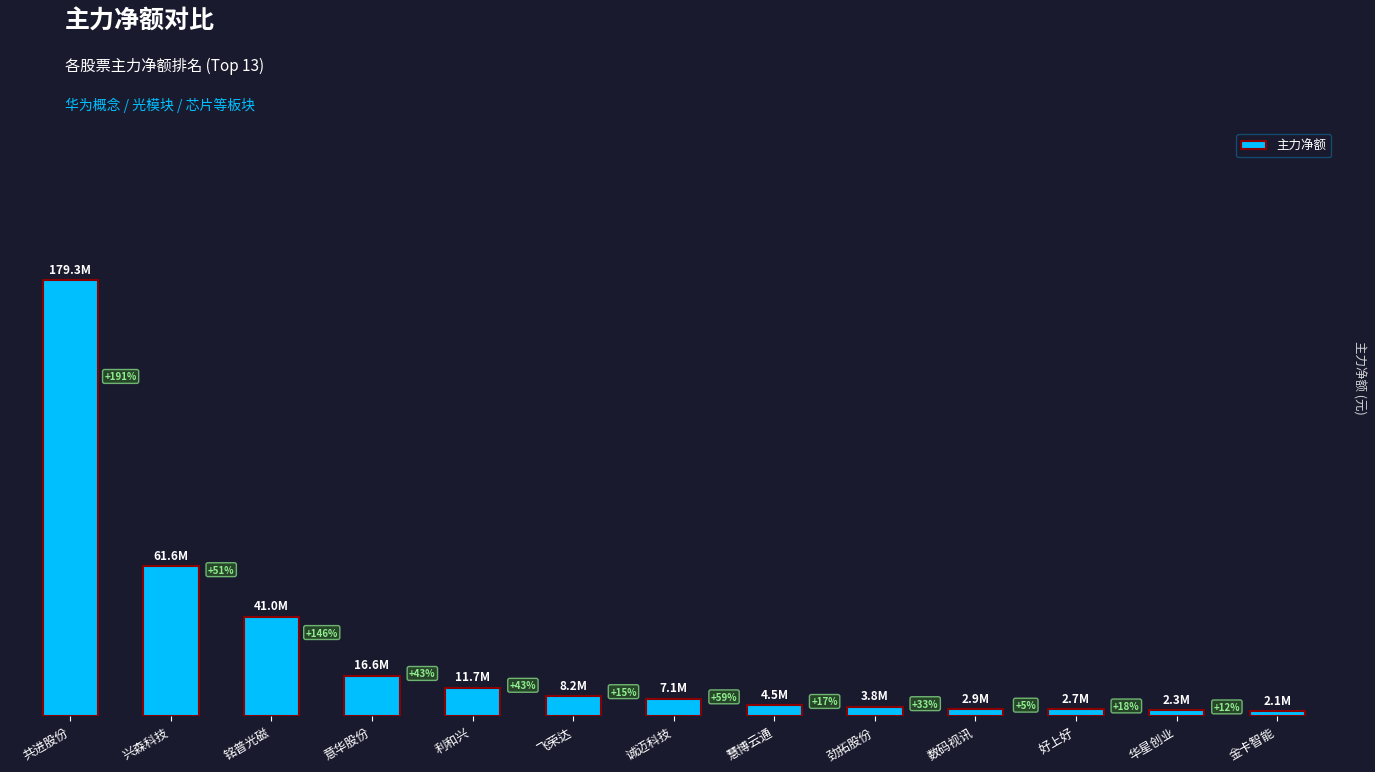

Are the bars horizontal?

No